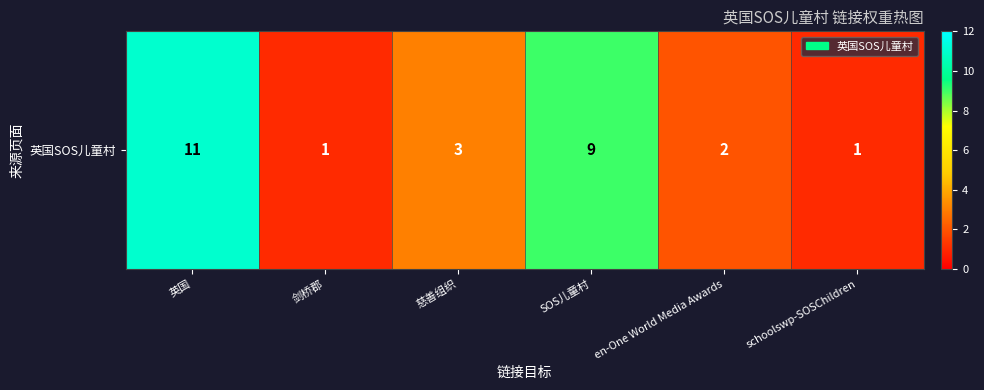

Rank the categories by value from lowest to highest.

剑桥郡, schoolswp-SOSChildren, en-One World Media Awards, 慈善组织, SOS儿童村, 英国